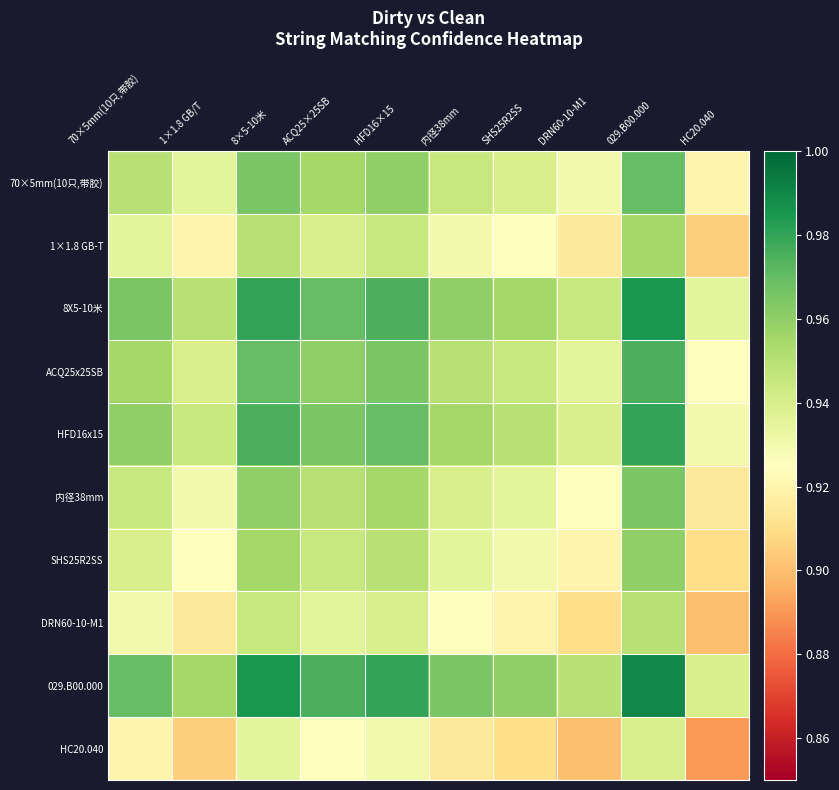

Reading left to right, what are all the values shown in this chart?

70×5mm(10只,带胶): 70×5mm(10只,带胶)=0.9	1×1.8 GB/T=0.9	8×5-10米=1.0	ACQ25×25SB=1.0	HFD16×15=1.0	内径38mm=0.9	SHS25R2SS=0.9	DRN60-10-M1=0.9	029.B00.000=1.0	HC20.040=0.9
1×1.8 GB-T: 70×5mm(10只,带胶)=0.9	1×1.8 GB/T=0.9	8×5-10米=0.9	ACQ25×25SB=0.9	HFD16×15=0.9	内径38mm=0.9	SHS25R2SS=0.9	DRN60-10-M1=0.9	029.B00.000=1.0	HC20.040=0.9
8X5-10米: 70×5mm(10只,带胶)=1.0	1×1.8 GB/T=0.9	8×5-10米=1.0	ACQ25×25SB=1.0	HFD16×15=1.0	内径38mm=1.0	SHS25R2SS=1.0	DRN60-10-M1=0.9	029.B00.000=1.0	HC20.040=0.9
ACQ25x25SB: 70×5mm(10只,带胶)=1.0	1×1.8 GB/T=0.9	8×5-10米=1.0	ACQ25×25SB=1.0	HFD16×15=1.0	内径38mm=0.9	SHS25R2SS=0.9	DRN60-10-M1=0.9	029.B00.000=1.0	HC20.040=0.9
HFD16x15: 70×5mm(10只,带胶)=1.0	1×1.8 GB/T=0.9	8×5-10米=1.0	ACQ25×25SB=1.0	HFD16×15=1.0	内径38mm=1.0	SHS25R2SS=0.9	DRN60-10-M1=0.9	029.B00.000=1.0	HC20.040=0.9
内径38mm: 70×5mm(10只,带胶)=0.9	1×1.8 GB/T=0.9	8×5-10米=1.0	ACQ25×25SB=0.9	HFD16×15=1.0	内径38mm=0.9	SHS25R2SS=0.9	DRN60-10-M1=0.9	029.B00.000=1.0	HC20.040=0.9
SHS25R2SS: 70×5mm(10只,带胶)=0.9	1×1.8 GB/T=0.9	8×5-10米=1.0	ACQ25×25SB=0.9	HFD16×15=0.9	内径38mm=0.9	SHS25R2SS=0.9	DRN60-10-M1=0.9	029.B00.000=1.0	HC20.040=0.9
DRN60-10-M1: 70×5mm(10只,带胶)=0.9	1×1.8 GB/T=0.9	8×5-10米=0.9	ACQ25×25SB=0.9	HFD16×15=0.9	内径38mm=0.9	SHS25R2SS=0.9	DRN60-10-M1=0.9	029.B00.000=0.9	HC20.040=0.9
029.B00.000: 70×5mm(10只,带胶)=1.0	1×1.8 GB/T=1.0	8×5-10米=1.0	ACQ25×25SB=1.0	HFD16×15=1.0	内径38mm=1.0	SHS25R2SS=1.0	DRN60-10-M1=0.9	029.B00.000=1.0	HC20.040=0.9
HC20.040: 70×5mm(10只,带胶)=0.9	1×1.8 GB/T=0.9	8×5-10米=0.9	ACQ25×25SB=0.9	HFD16×15=0.9	内径38mm=0.9	SHS25R2SS=0.9	DRN60-10-M1=0.9	029.B00.000=0.9	HC20.040=0.9